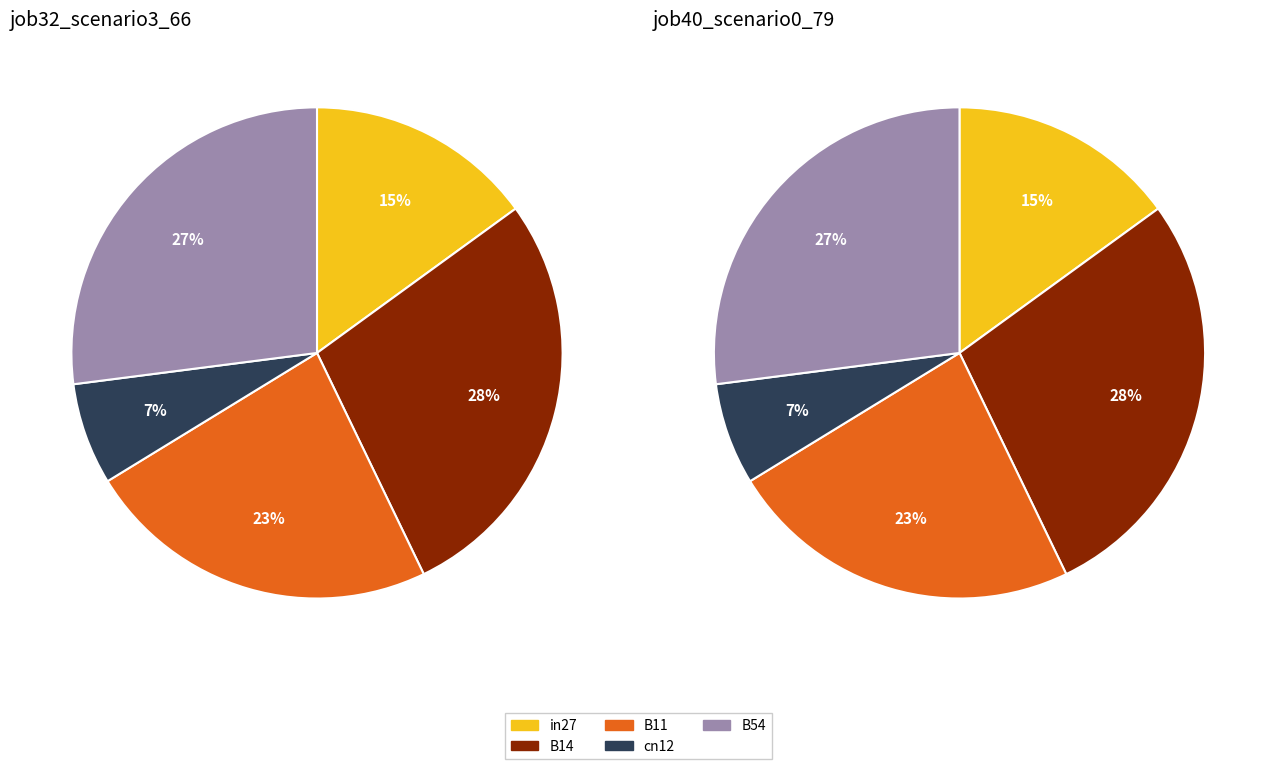

What percentage is the B54 slice, to the nearest percent?

27%